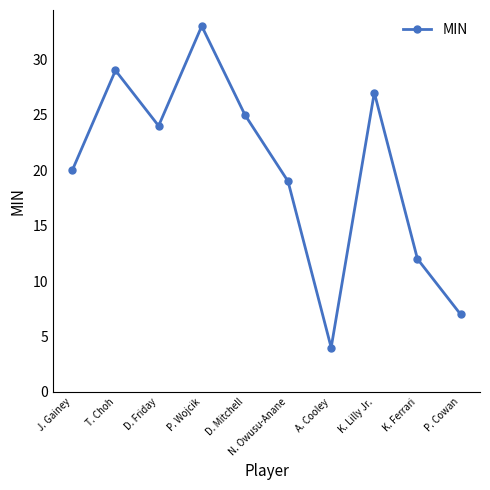

Does the chart display data point markers on the line(s)?

Yes